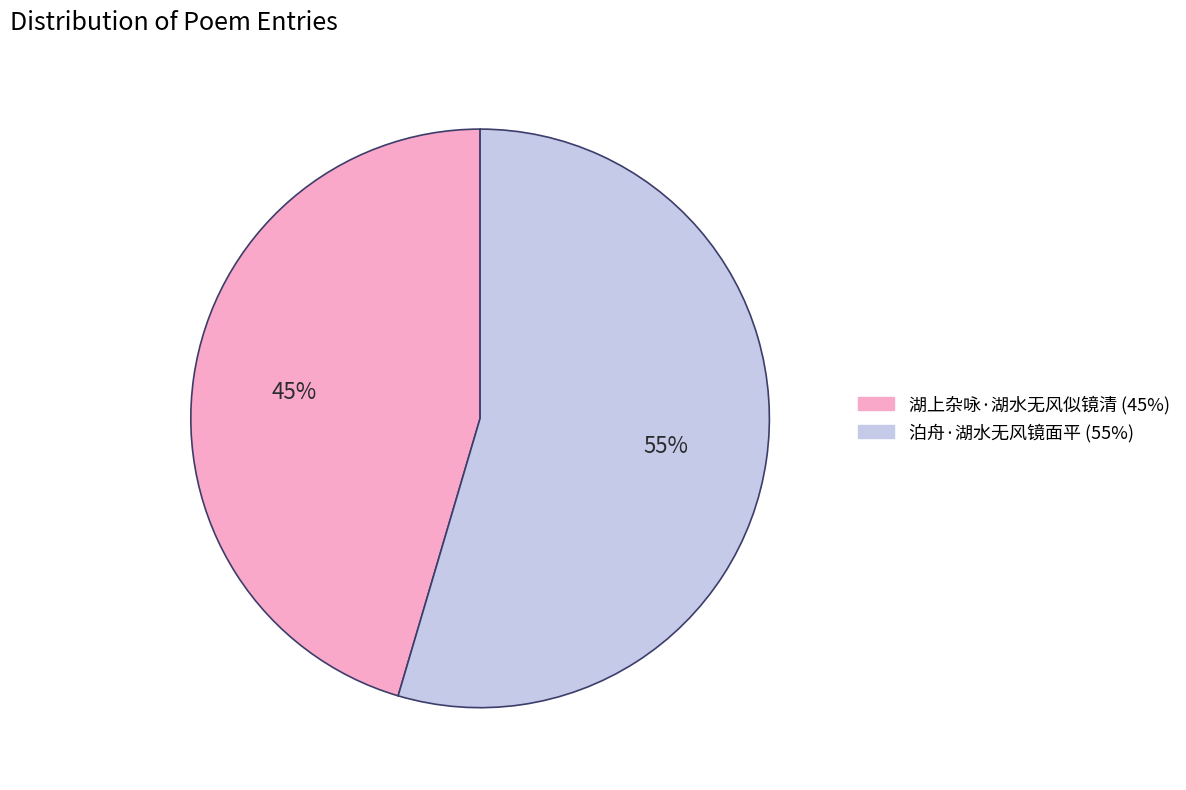

Which slice is the smallest?

湖上杂咏·湖水无风似镜清